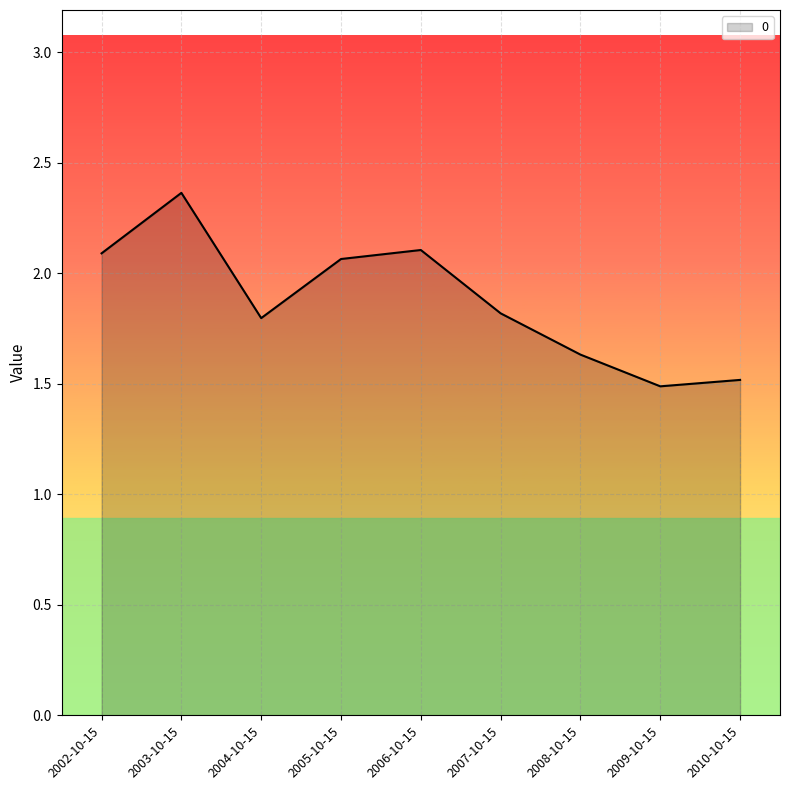

What is the change in value from 2002-10-15 to 2007-10-15?

-0.3